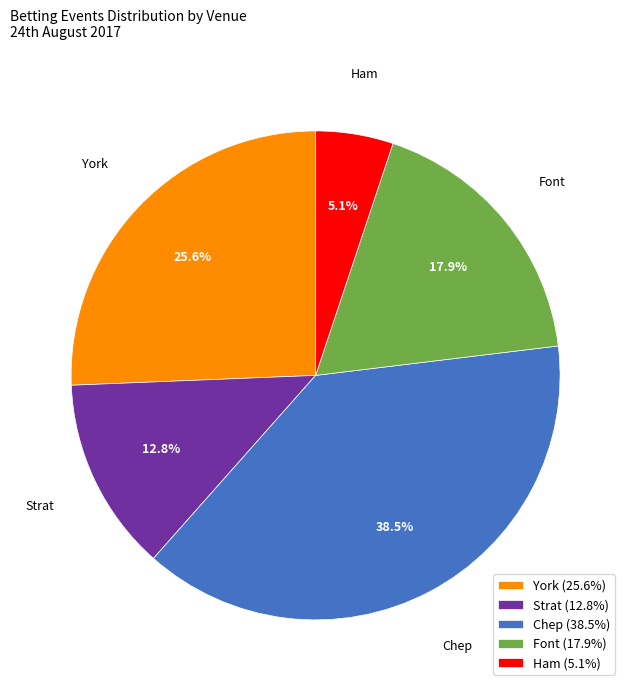

Which category has the smallest portion of the pie?

Ham (5.1%)